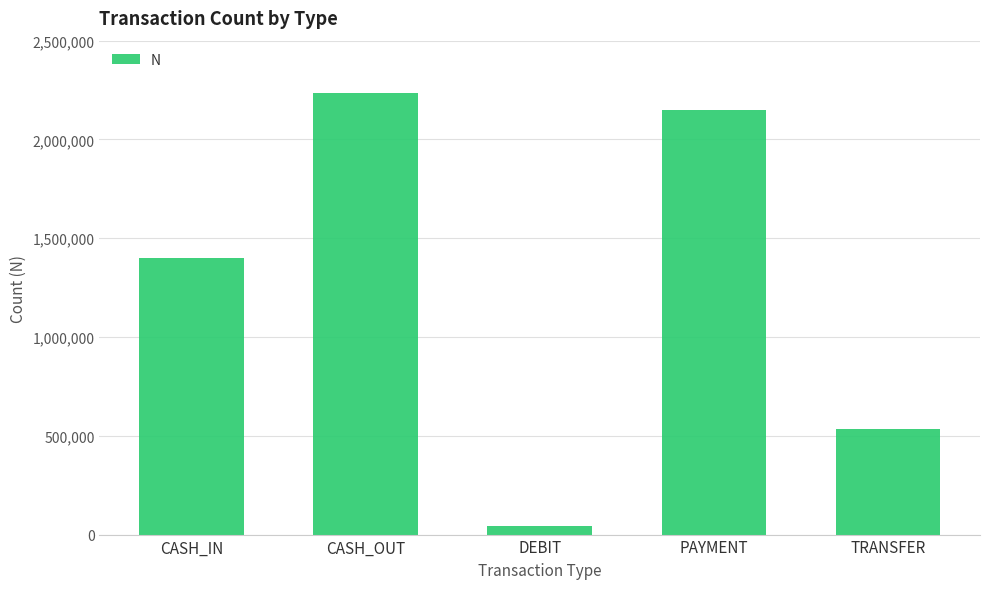

What position from the left is CASH_IN?

1